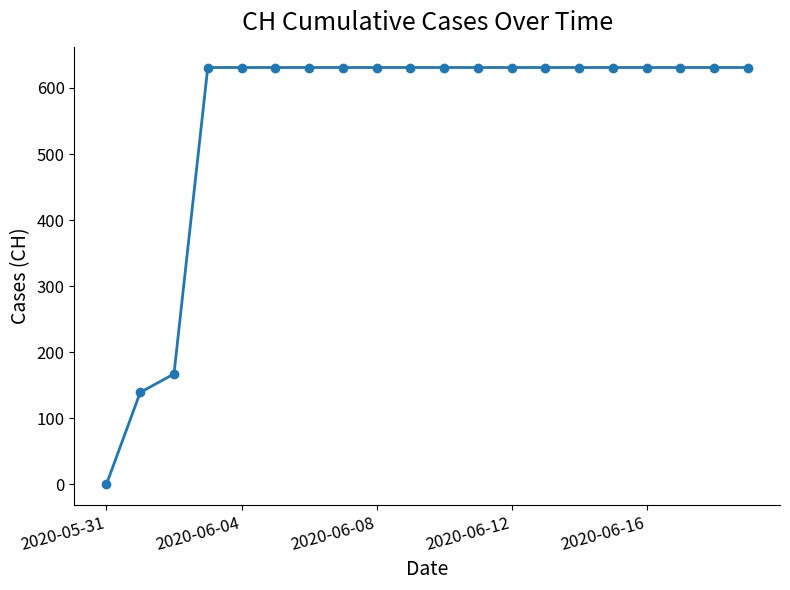

What is the difference between the maximum and second lowest values?

492